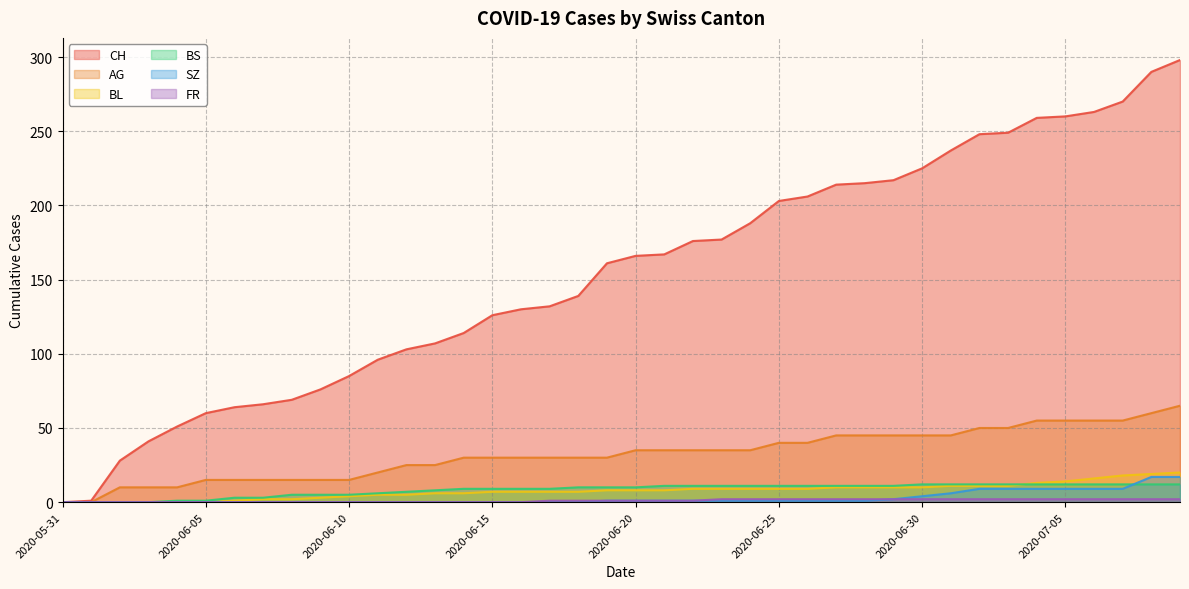

Between 2020-07-02 and 2020-07-06, which series saw the biggest shift?

CH